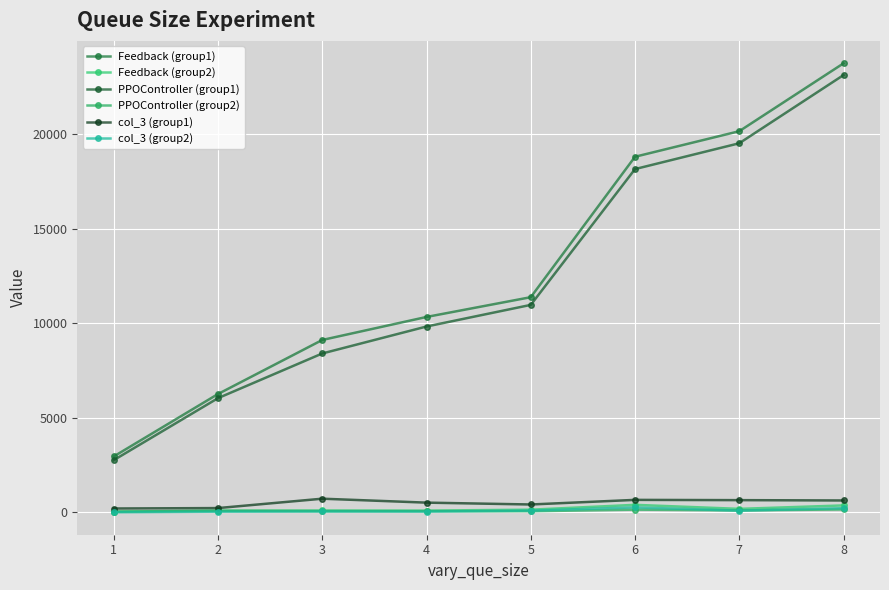

Where is the first local maximum for col_3 (group1)?

3